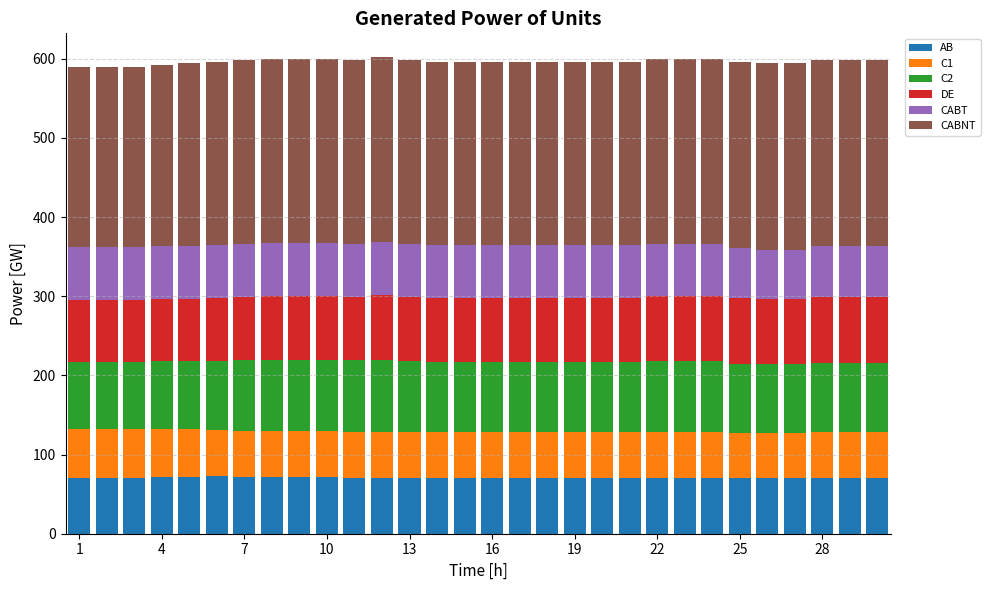

What is the average value of the AB series?

71